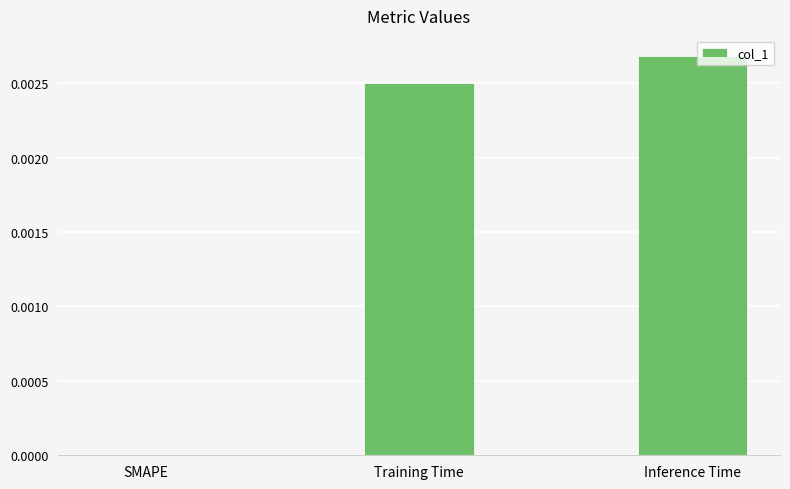

Is it true that the value at Training Time is 0.0?

True